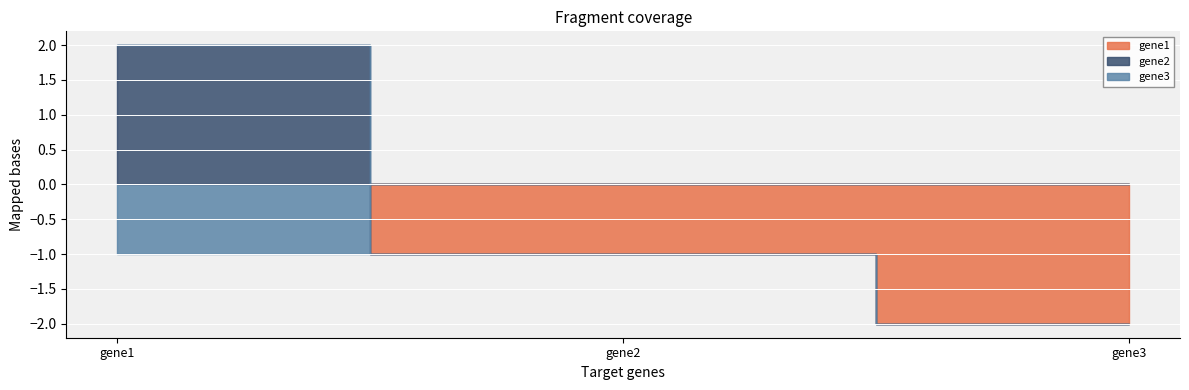

Which category has the highest value in the gene3 series?

gene2